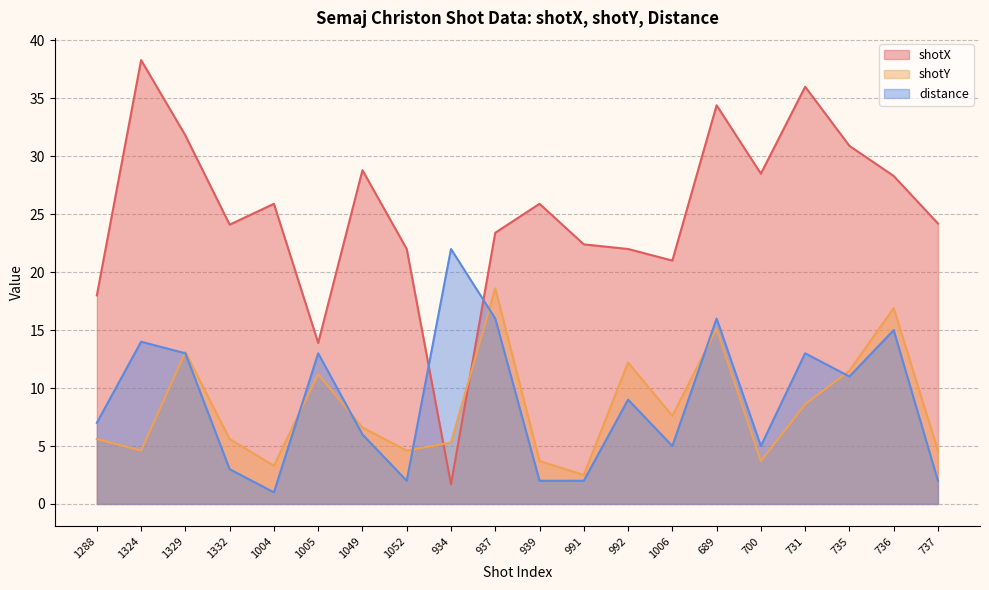

How many distinct data groups are displayed?

3